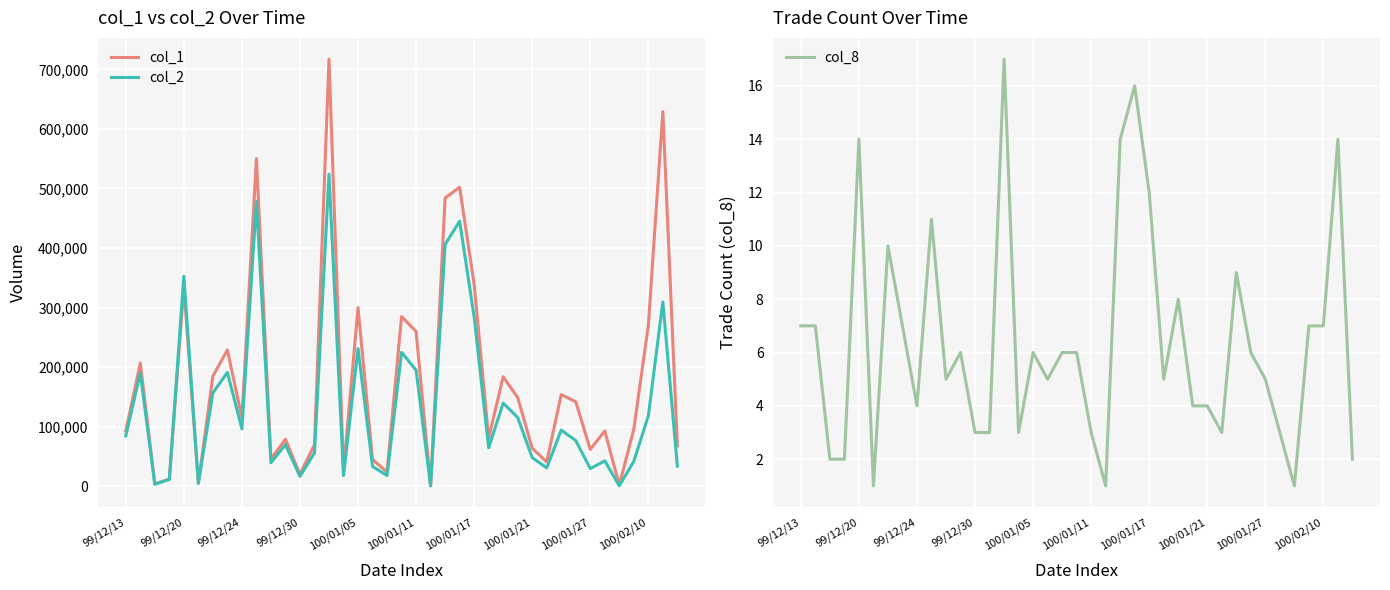

Is it true that col_8 equals 7 at 100/02/10?

True